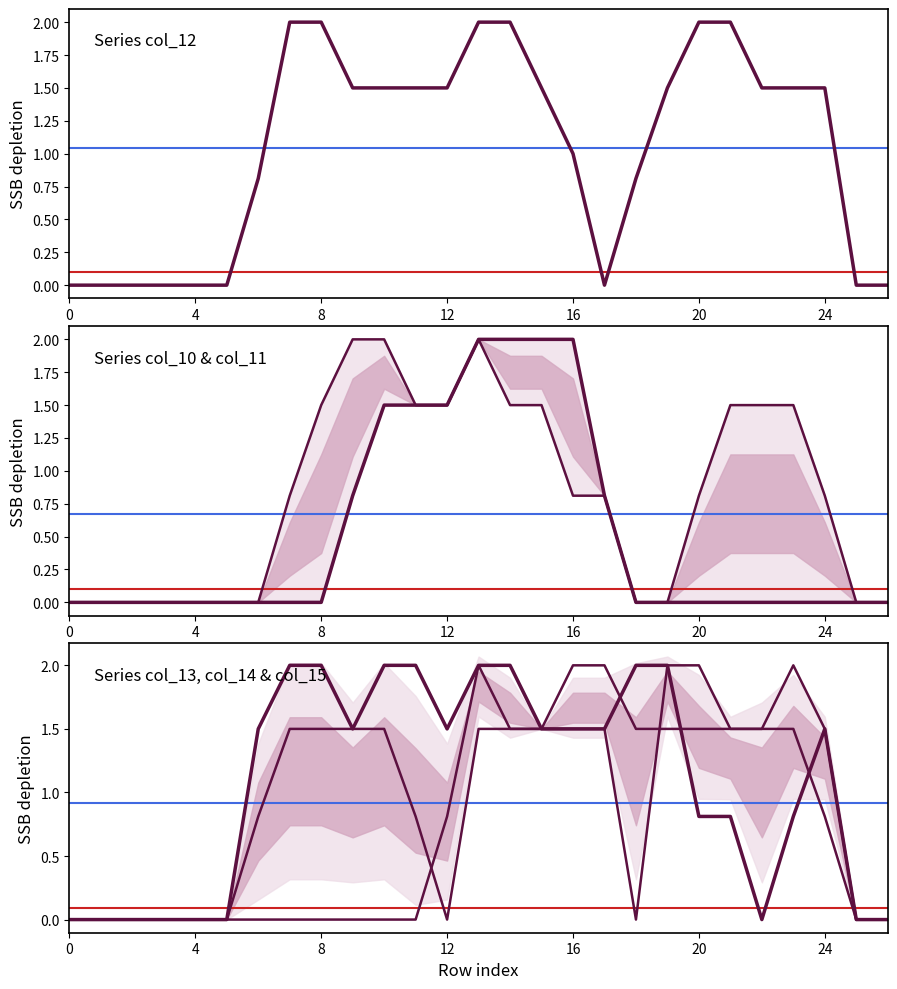

What is the average value of the col_13 series?

1.1